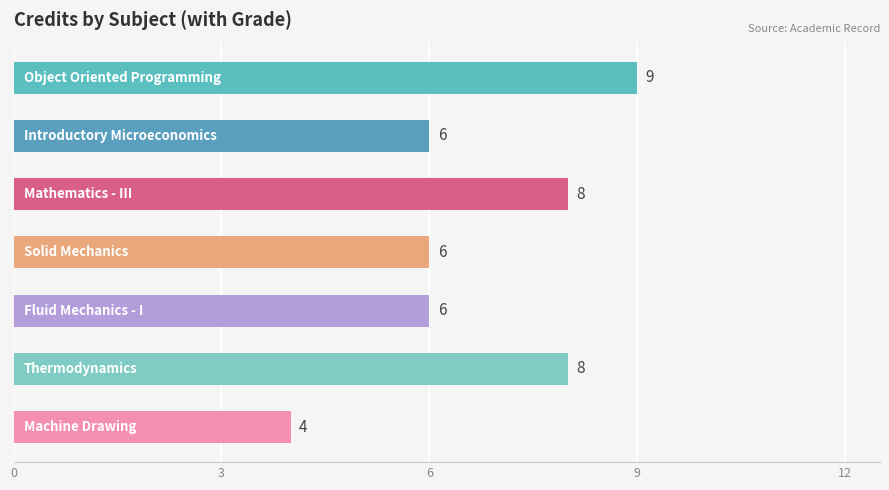

Reading top to bottom, what are all the values shown in this chart?

9	6	8	6	6	8	4